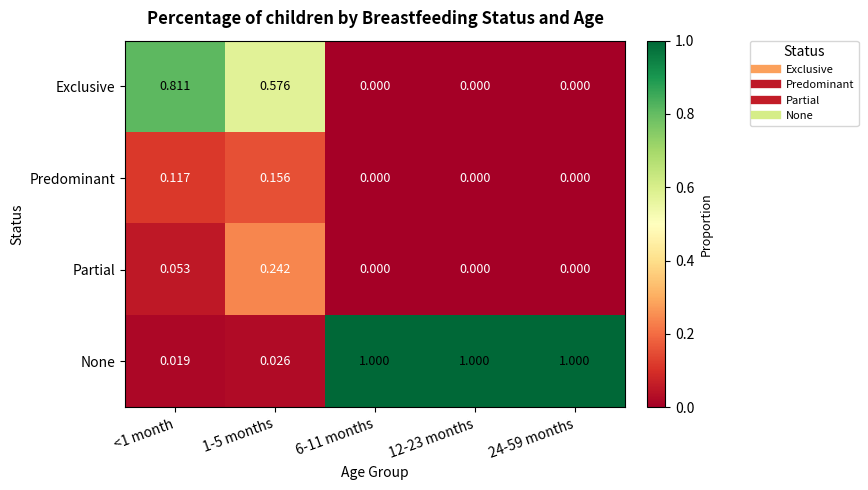

Is the value of Predominant at <1 month greater than the value of Exclusive at <1 month?

No